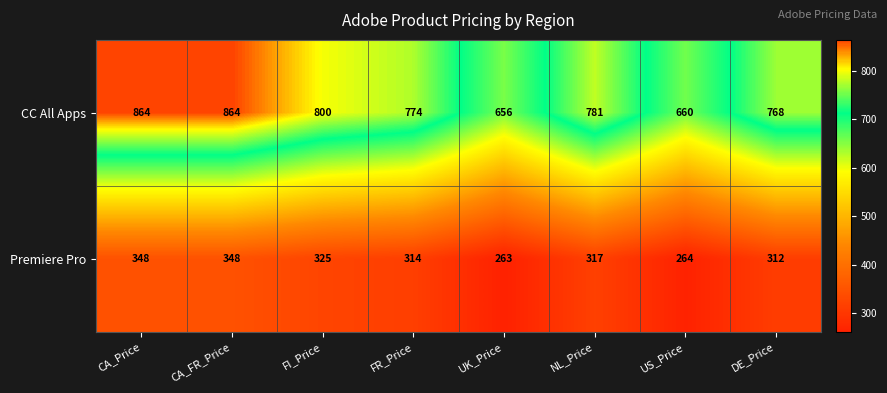

What is the greatest value displayed?

864